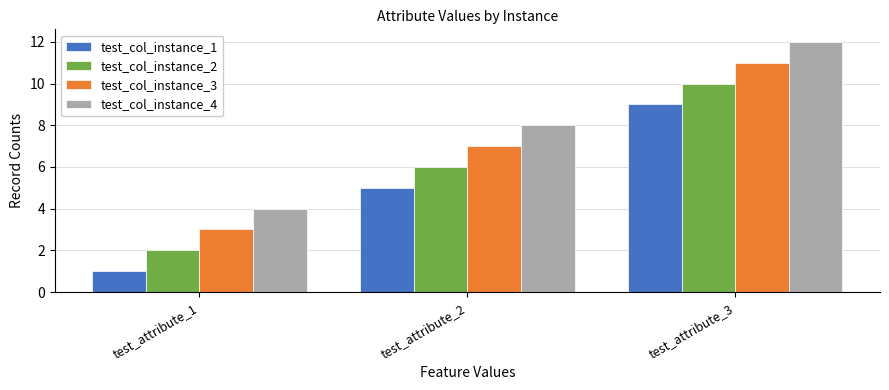

Which label corresponds to the smallest value in the chart?

test_attribute_1